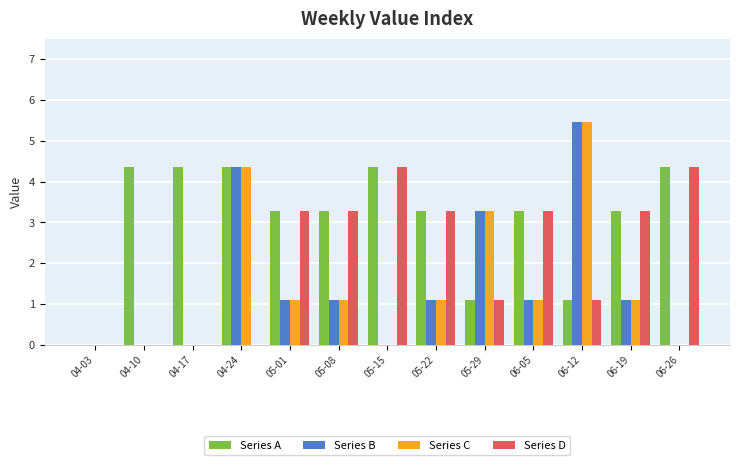

How many series are shown in this chart?

4